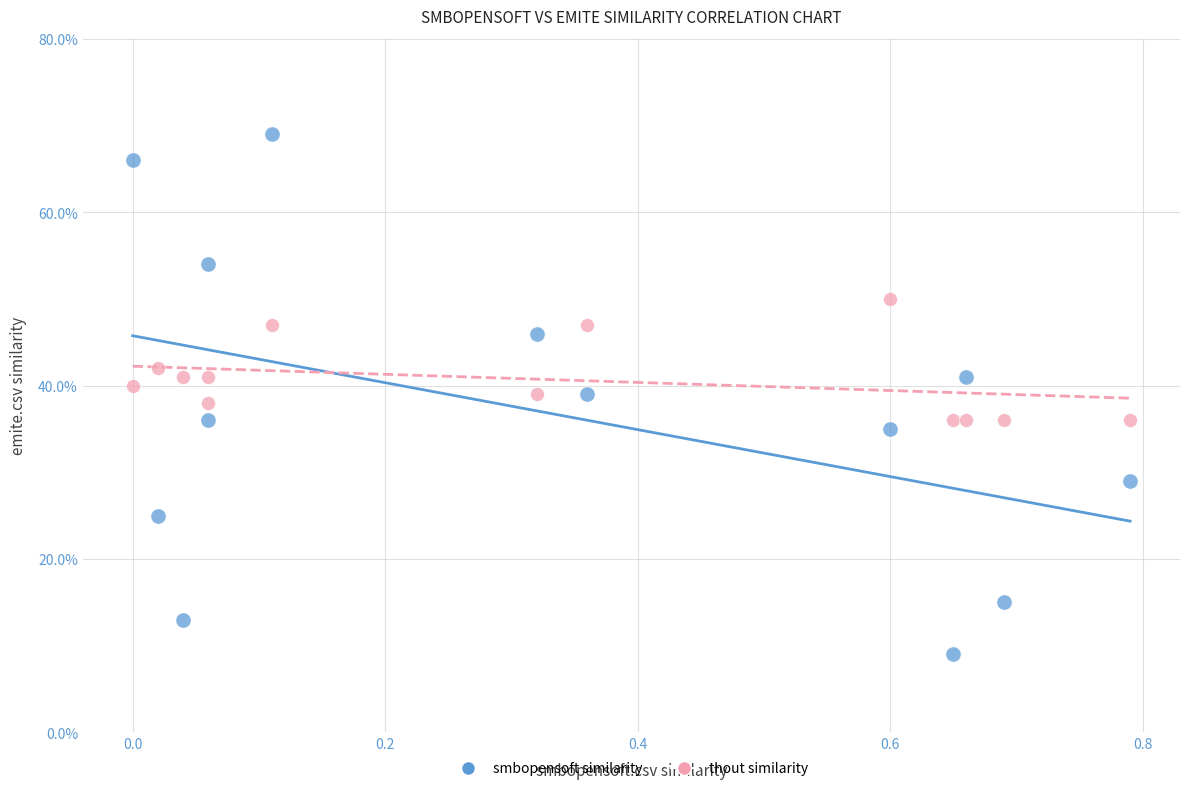

What are all the series names shown in the legend?

smbopensoft similarity, thout similarity